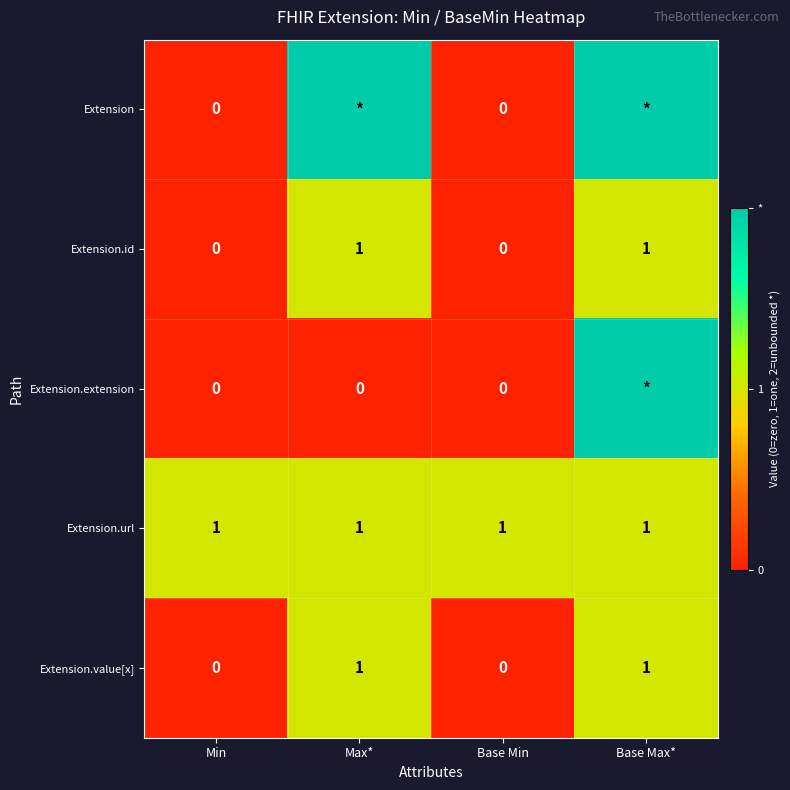

Is it true that Extension.value[x] equals 0 at Min?

True